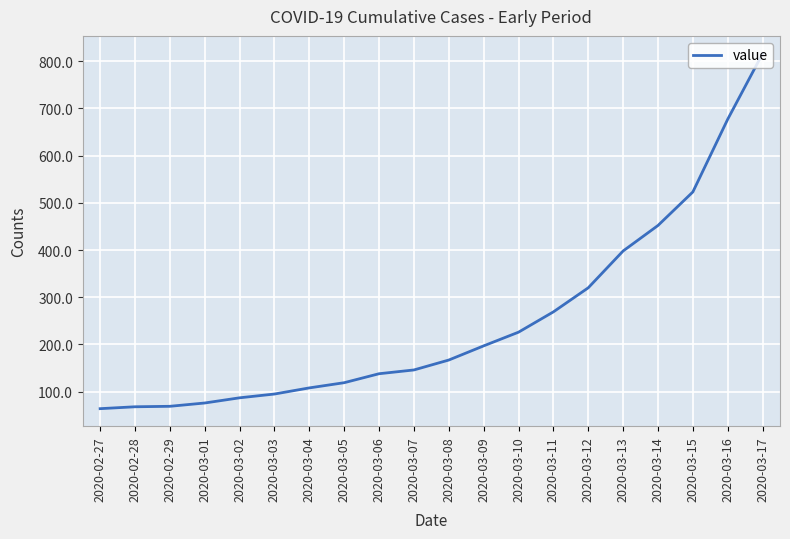

What is the difference between the maximum and minimum values?

752